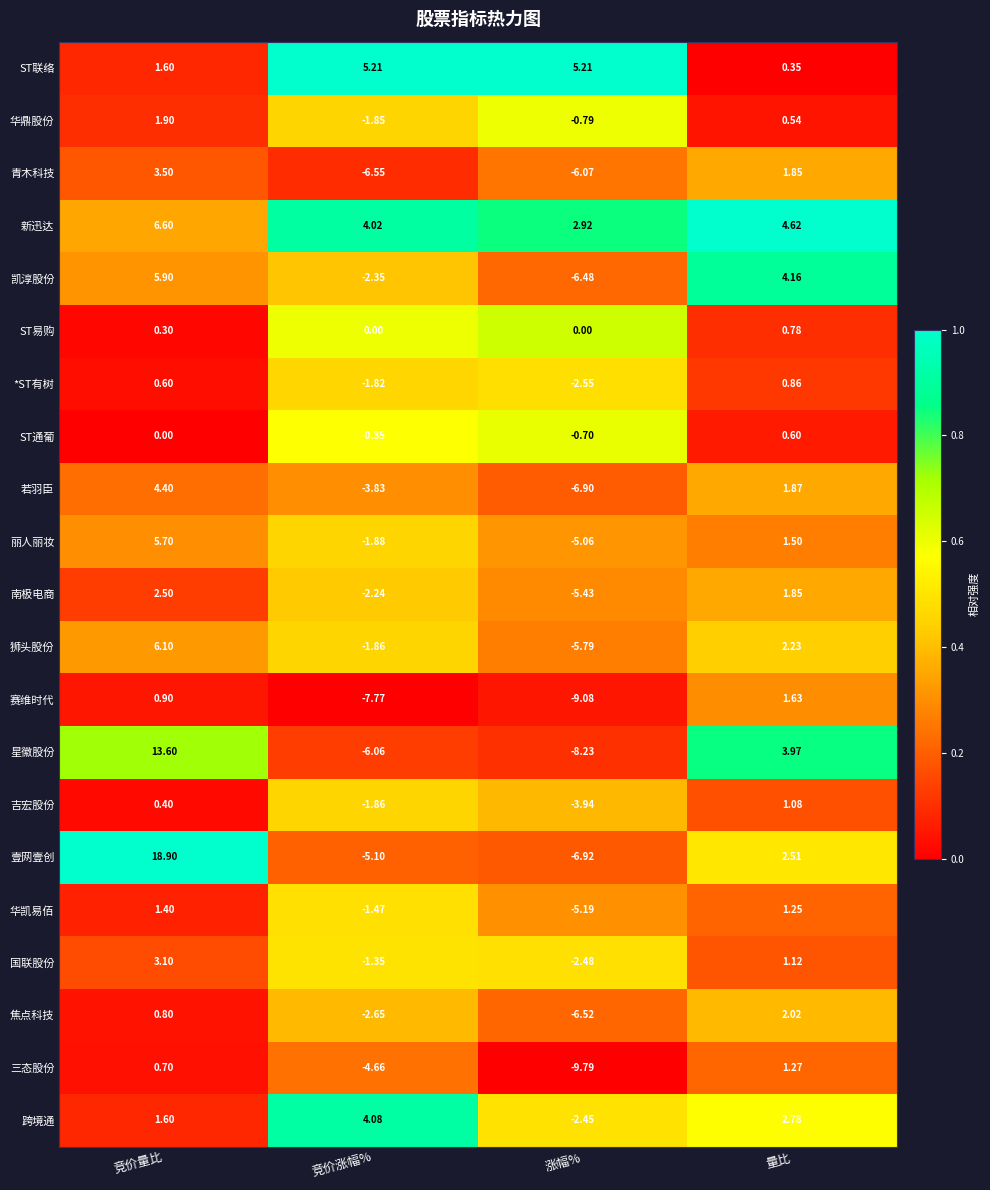

Which series has the largest range (max minus min)?

壹网壹创